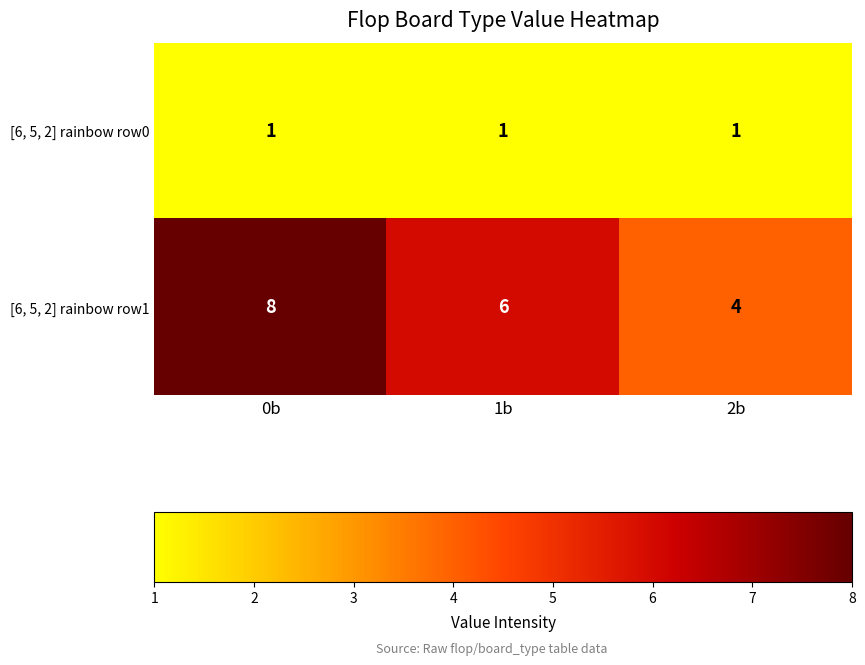

The [6, 5, 2] rainbow row0 series shows 1 at 1b. True or false?

True